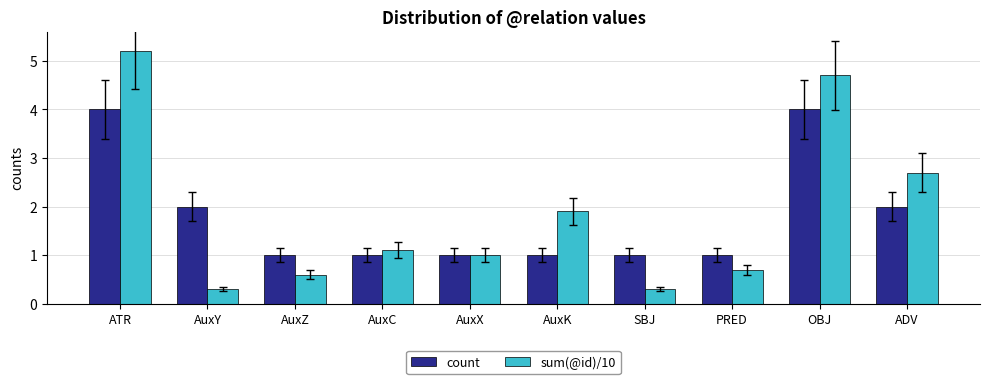

Rank the series at AuxC from highest to lowest value.

sum(@id)/10, count